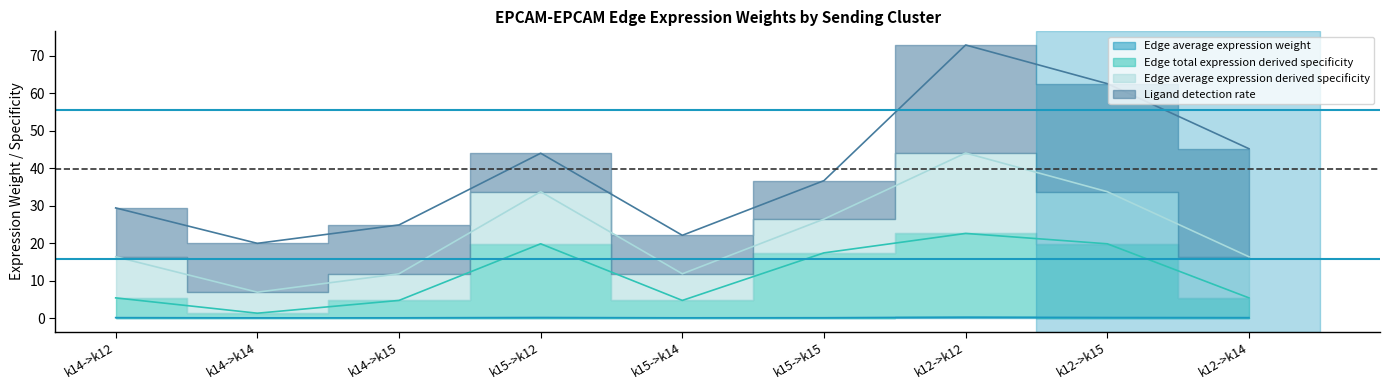

How many lines are shown in the chart?

3